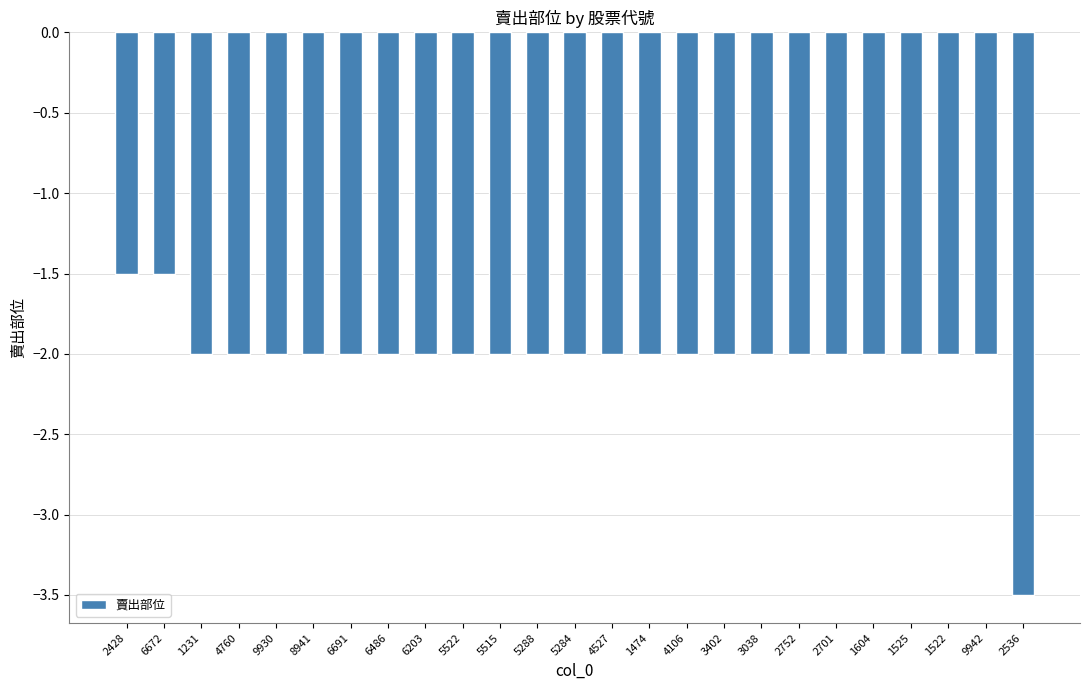

Are the bars horizontal?

No